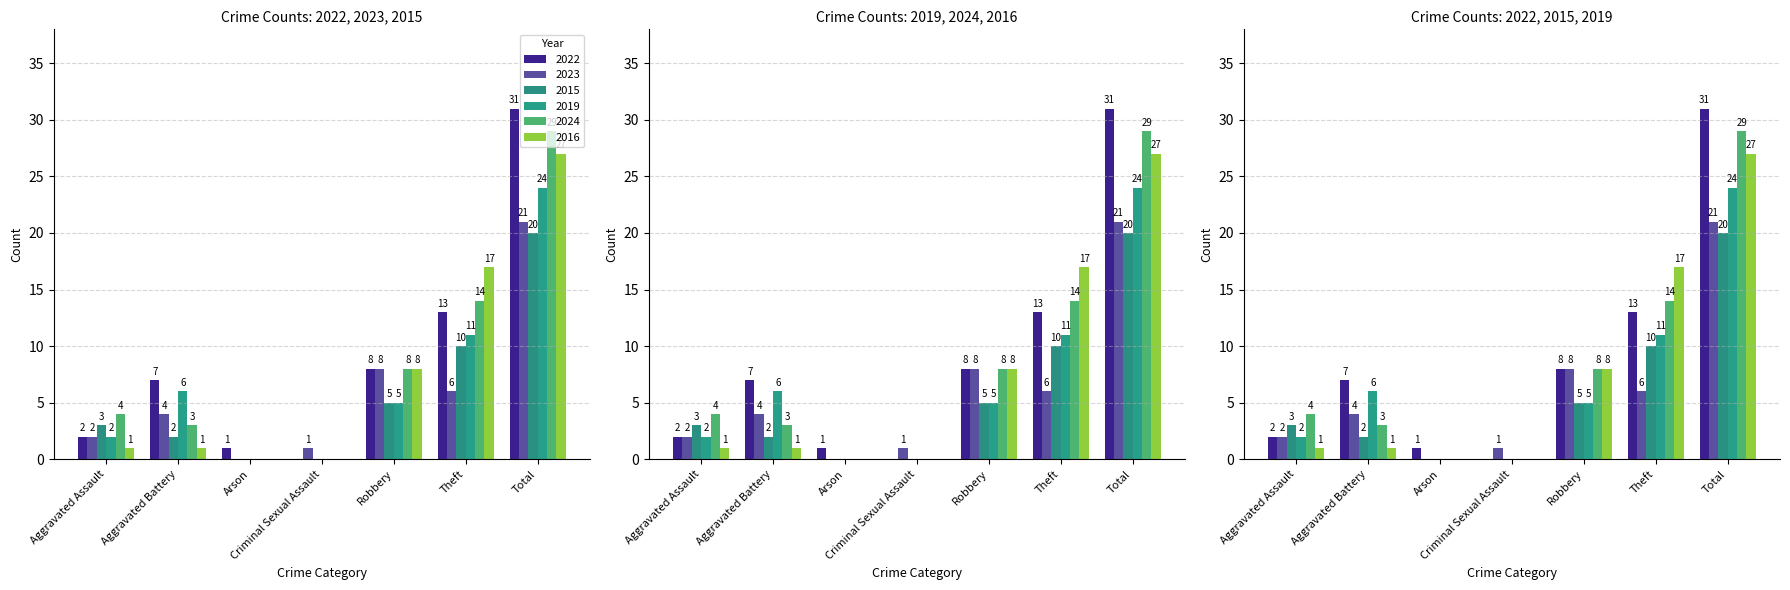

Between Arson and Robbery, which series saw the biggest shift?

2023